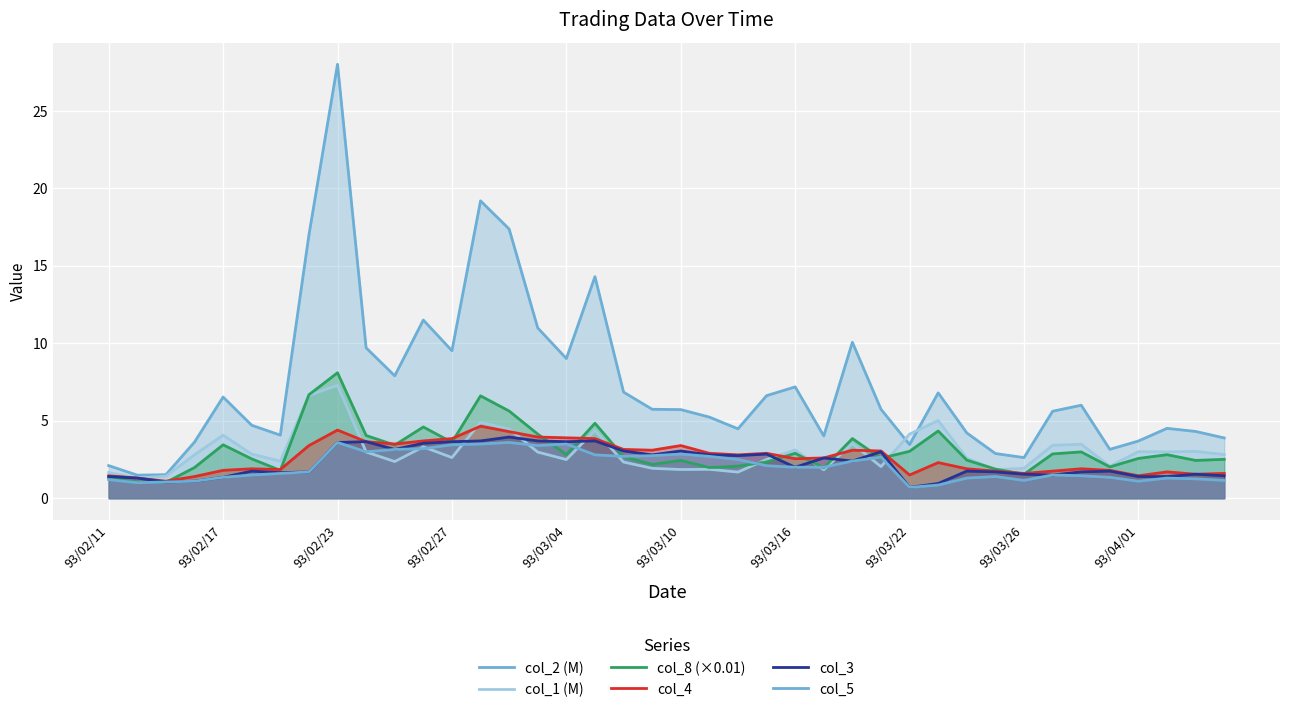

What is the difference between the maximum and minimum values in the col_5 series?

2.9